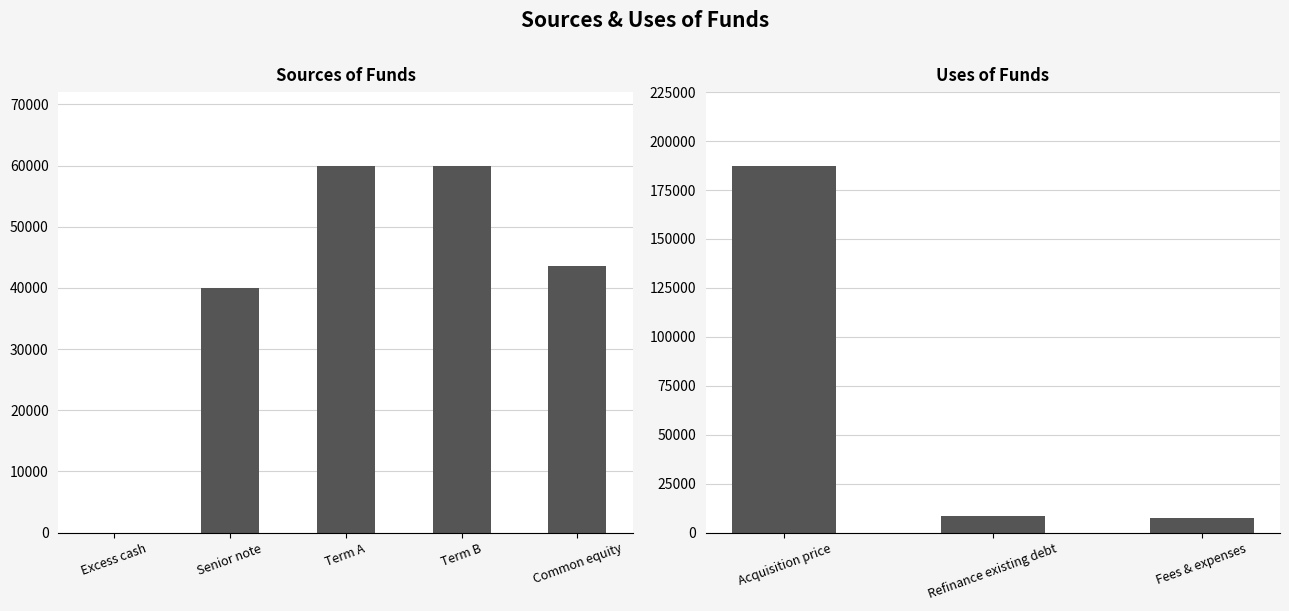

What is the difference between the maximum and minimum values?

60000.0